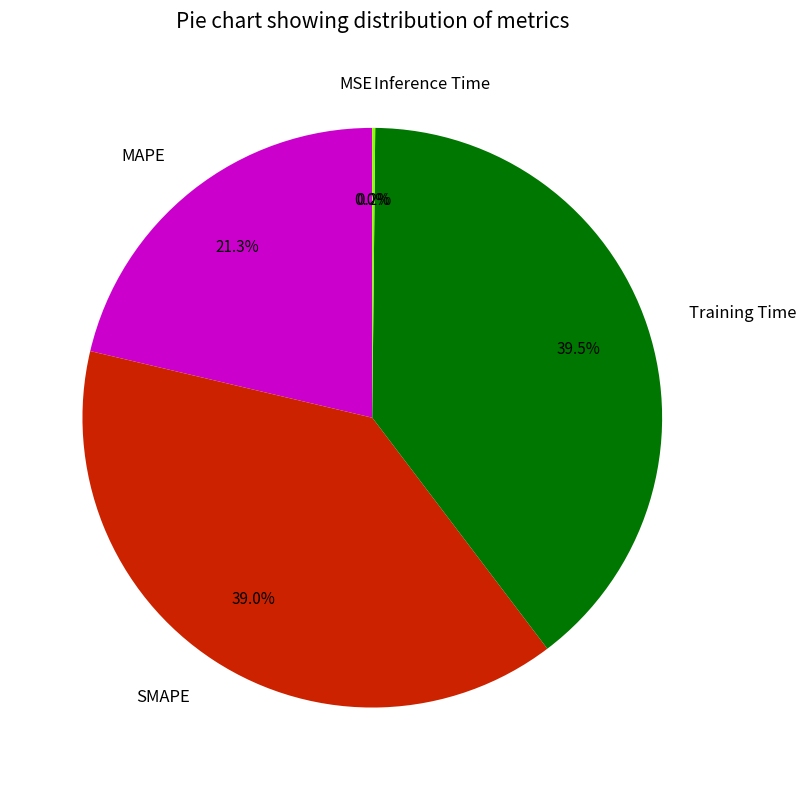

Is the sum of Training Time and SMAPE greater than half?

Yes